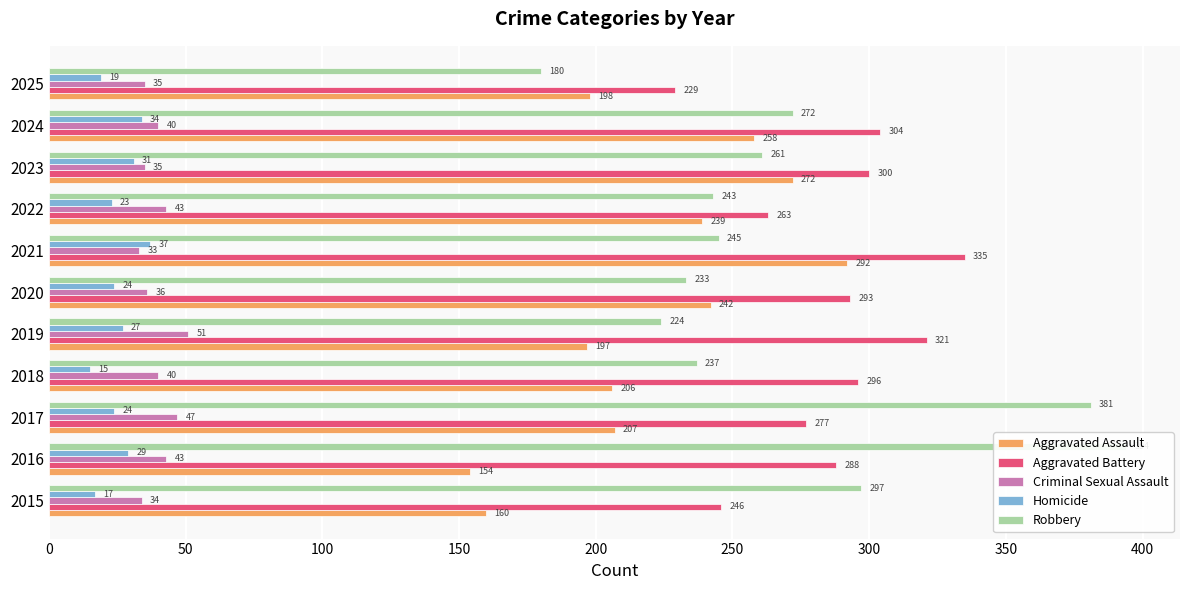

What is the sum of the Aggravated Assault values at 2018 and 2022?

445